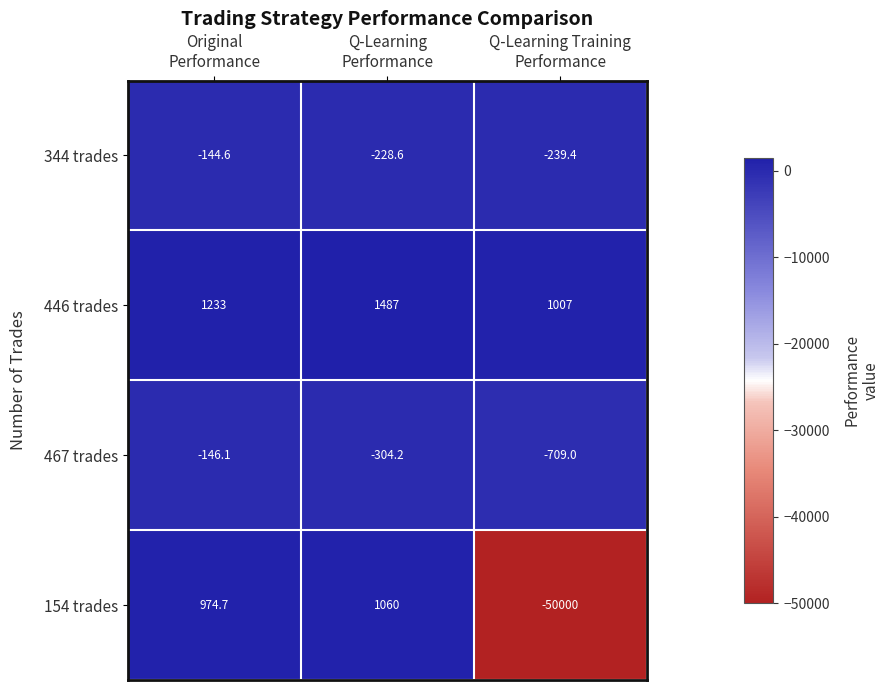

Between Original
Performance and Q-Learning Training
Performance, which series saw the biggest shift?

154 trades